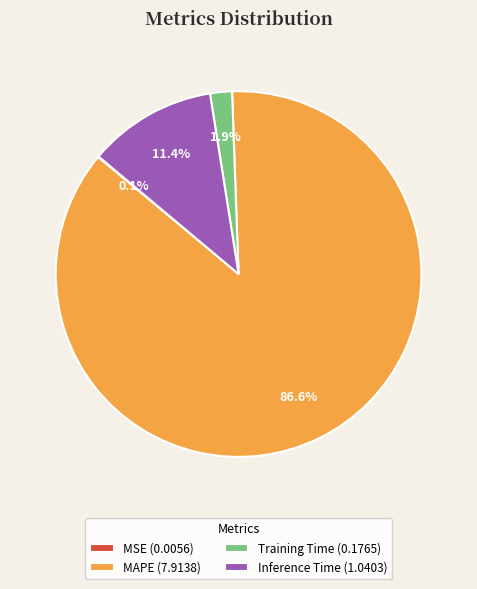

What percentage is NOT represented by MAPE (7.9138)?

13.4%